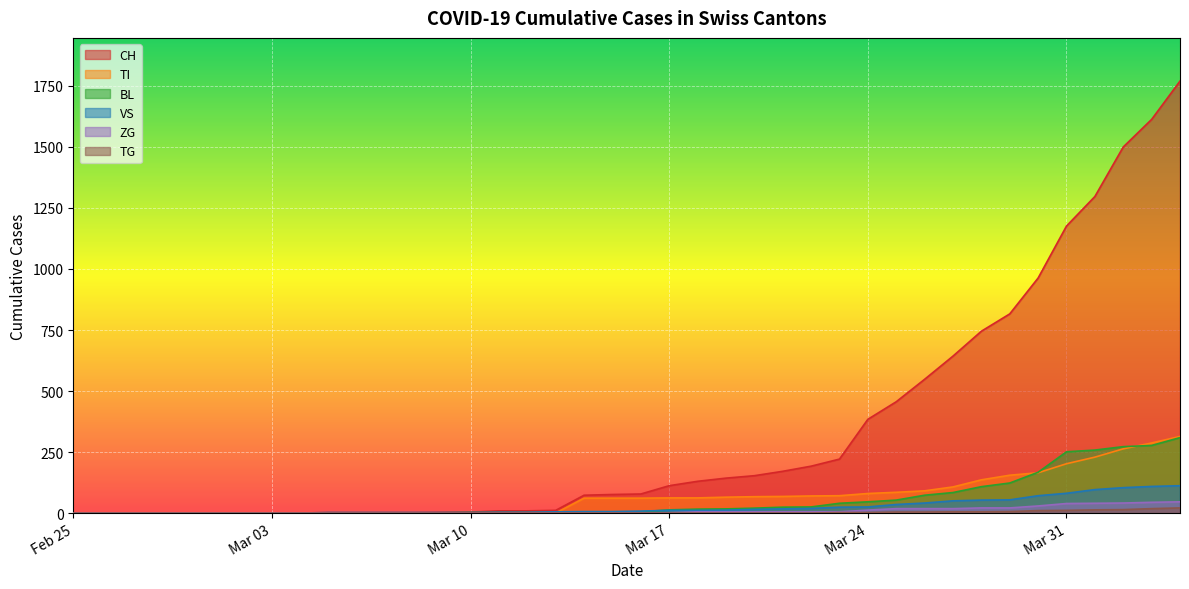

Which series changed the most between 2020-03-25 and 2020-03-27?

CH